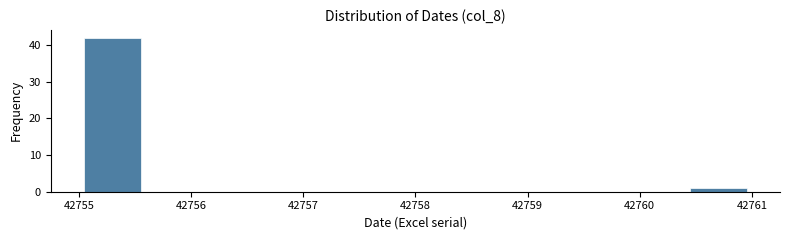

Which range on the x-axis has the tallest bar?

42755.0 to 42755.6